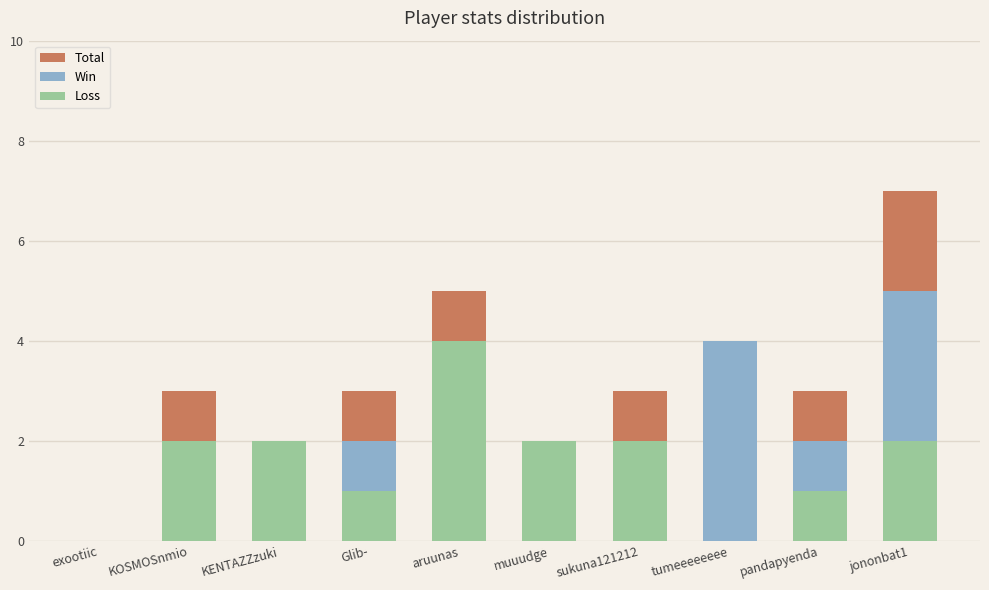

List the series in order of their peak value, highest first.

Total, Win, Loss